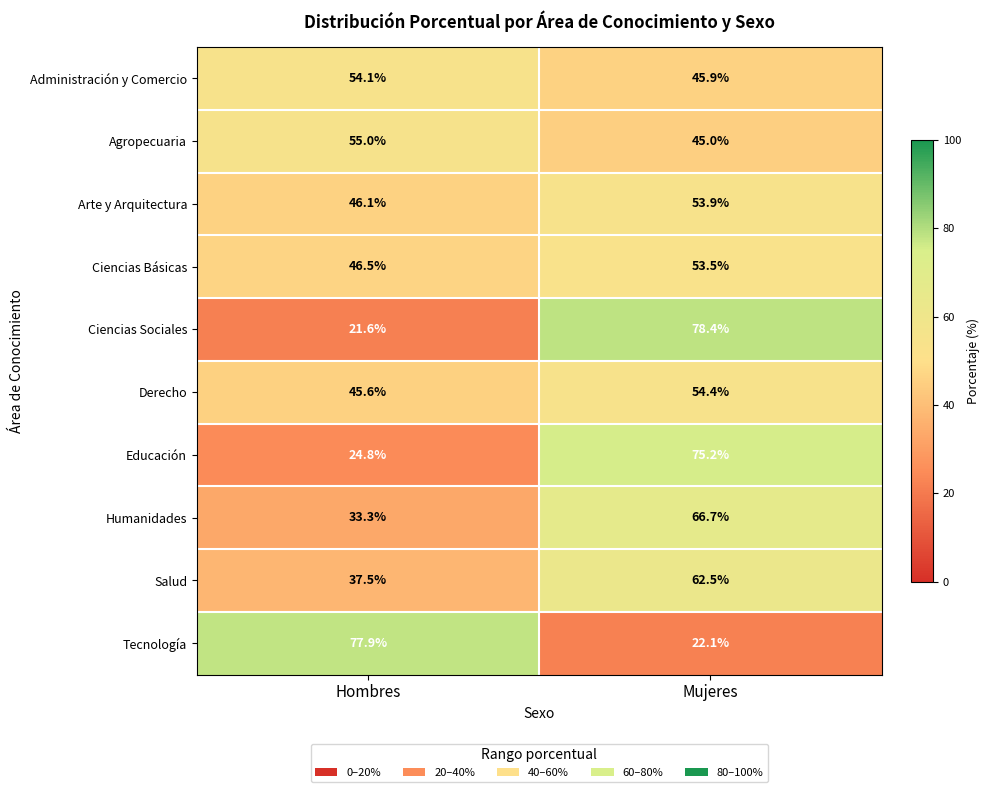

What is the minimum value shown in the chart?

21.6